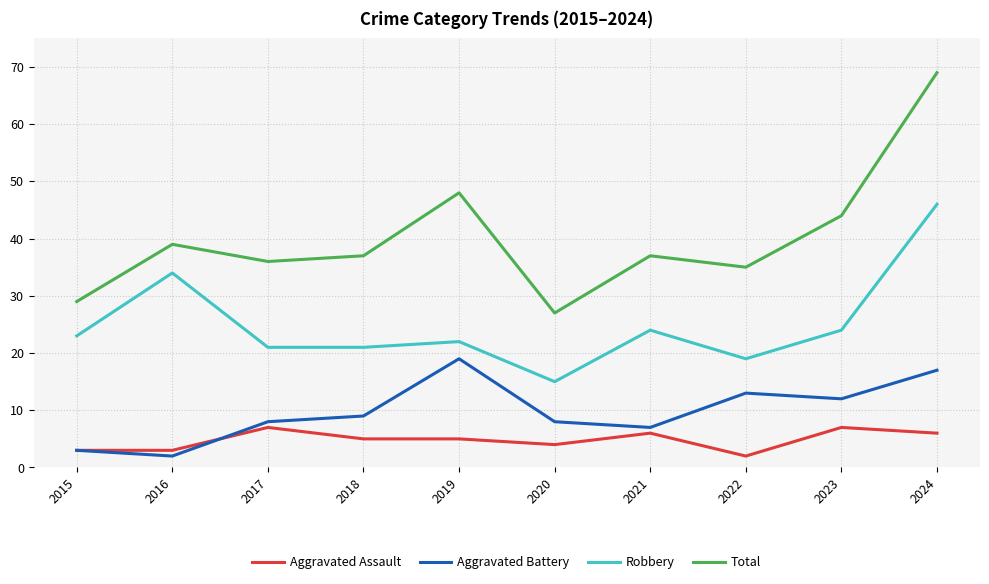

Reading left to right, list all the values displayed in this chart.

Aggravated Assault: 3	3	7	5	5	4	6	2	7	6
Aggravated Battery: 3	2	8	9	19	8	7	13	12	17
Robbery: 23	34	21	21	22	15	24	19	24	46
Total: 29	39	36	37	48	27	37	35	44	69